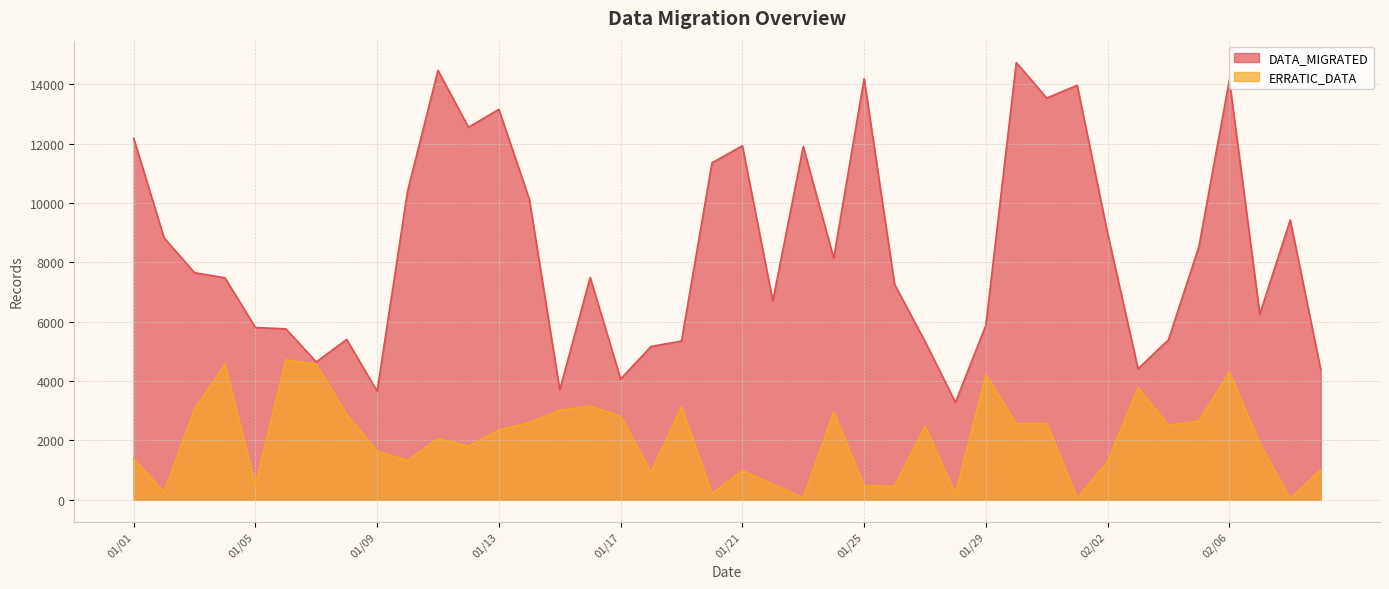

Reading left to right, what are all the values shown in this chart?

DATA_MIGRATED: 12180	8823	7650	7477	5805	5758	4645	5402	3656	10401	14462	12548	13150	10124	3706	7491	4071	5165	5348	11347	11926	6698	11898	8138	14188	7261	5336	3282	5878	14728	13532	13962	8976	4413	5390	8534	14143	6255	9426	4393
ERRATIC_DATA: 1389	261	3055	4563	500	4718	4566	2872	1639	1323	2062	1805	2352	2598	3014	3159	2811	936	3125	206	984	523	74	2954	470	457	2483	198	4215	2569	2567	52	1285	3780	2509	2652	4303	1898	43	1005